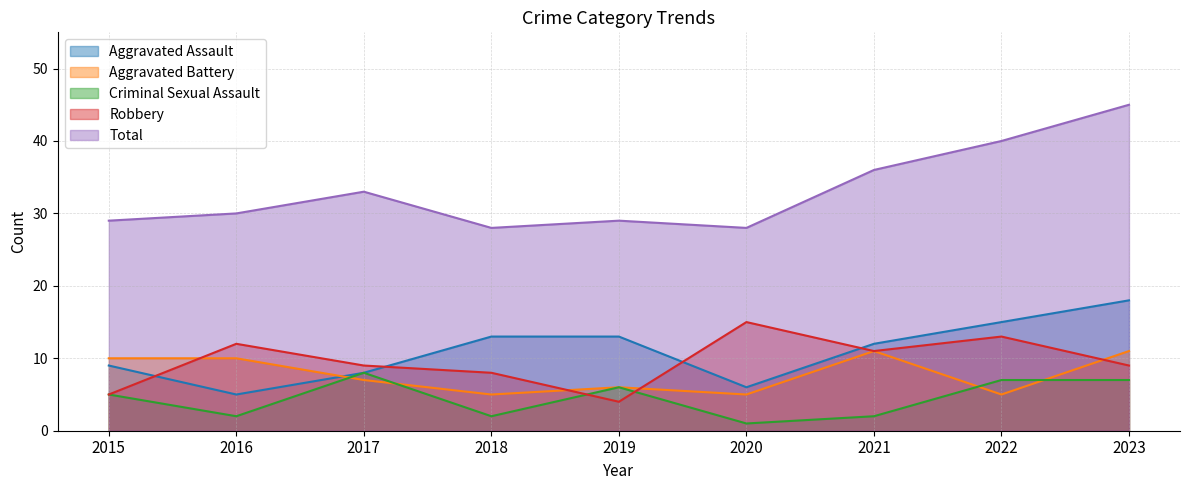

Is the value of Robbery at 2021 greater than the value of Aggravated Assault at 2015?

Yes